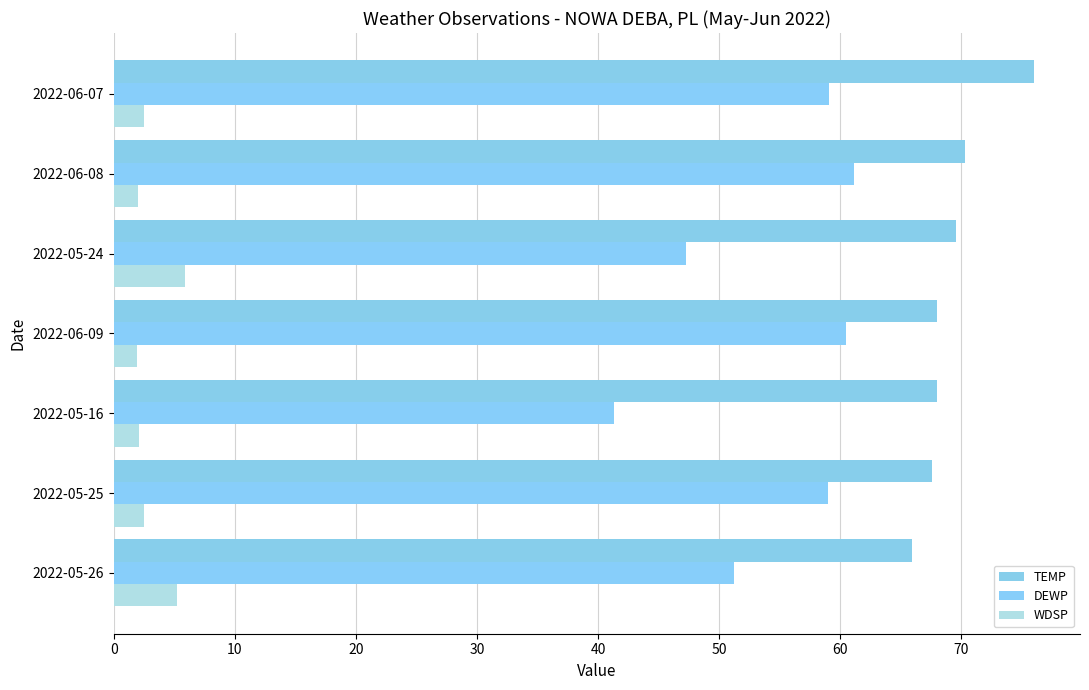

Reading left to right, list all the values displayed in this chart.

TEMP: 65.9	67.6	68.0	68.0	69.6	70.3	76.0
DEWP: 51.2	59.0	41.3	60.5	47.3	61.1	59.1
WDSP: 5.2	2.5	2.1	1.9	5.9	2.0	2.5